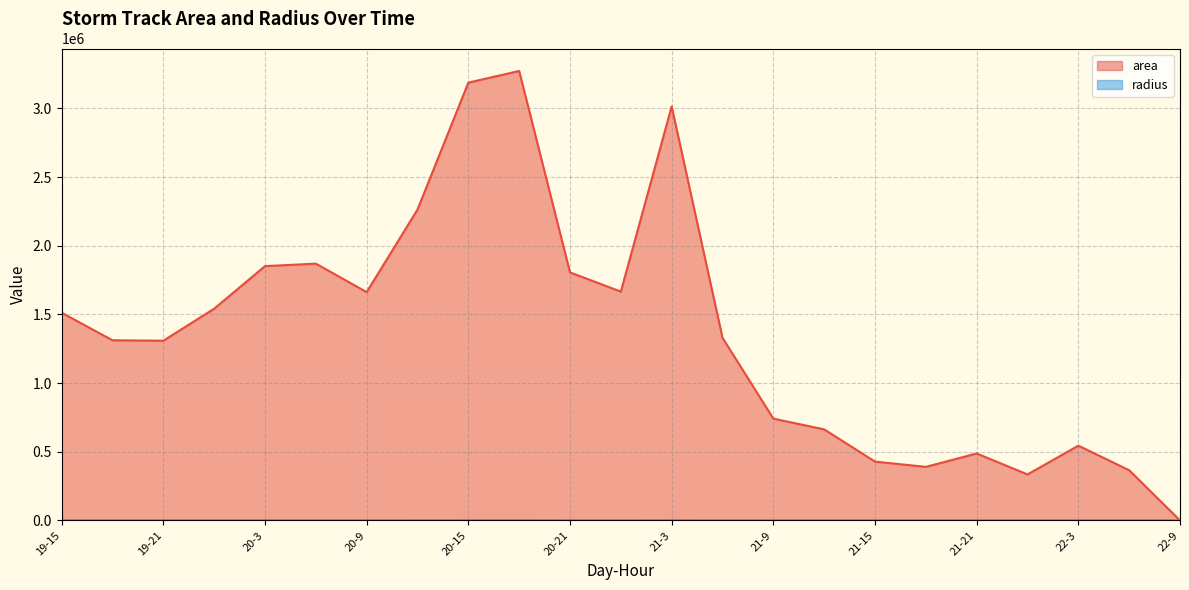

Is the value of area at 20-9 greater than the value of radius at 20-9?

Yes